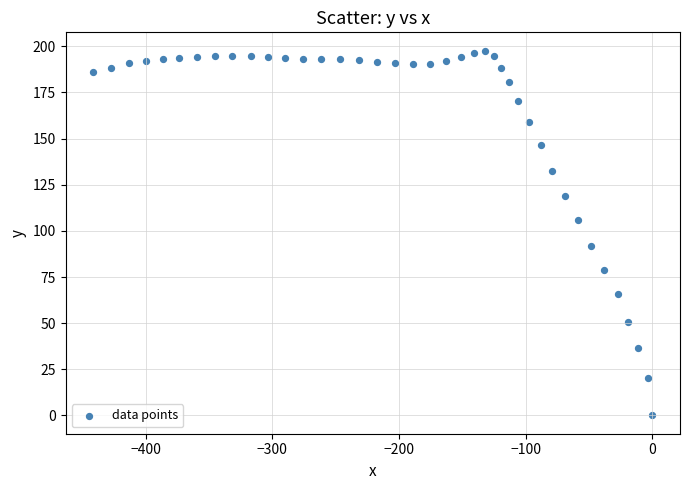

What is the range of X values (max minus min)?

441.4